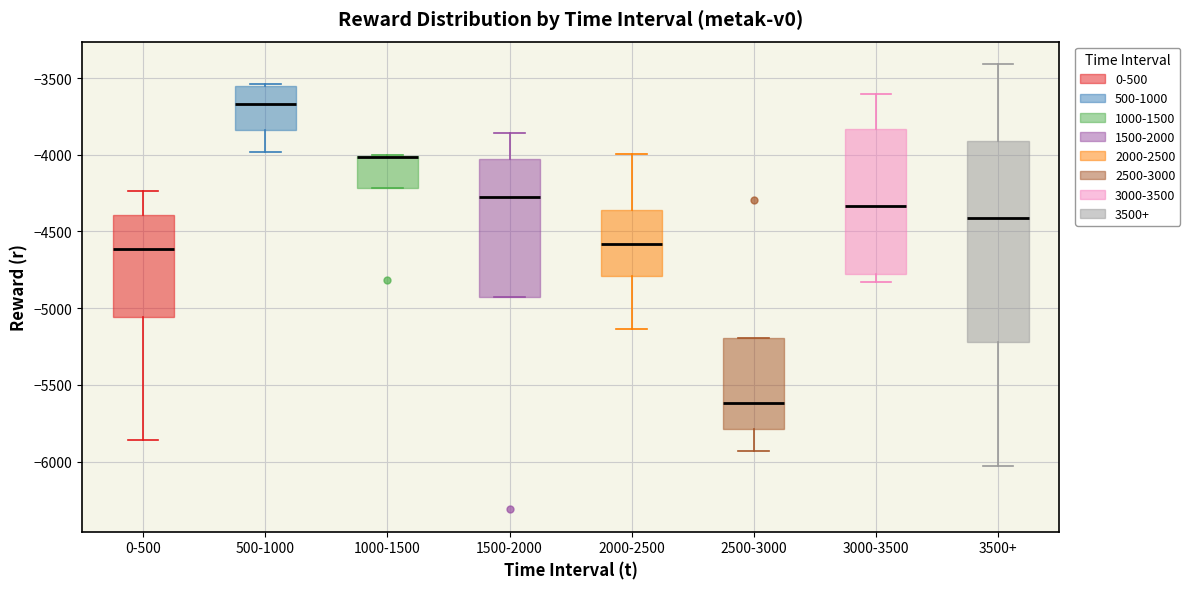

Reading left to right, read every box against the y-axis: the position of its median line, the range the box covers, and the ends of its whiskers. The values are not printed on the chart, so give them approximately, as read against the axis.

0-500: median -4600, box -5050 to -4400, whiskers -5850 to -4250
500-1000: median -3650, box -3850 to -3550, whiskers -4000 to -3550
1000-1500: median -4000 (drawn on the box's upper edge), box -4200 to -4000, whiskers -4200 to -4000
1500-2000: median -4250, box -4950 to -4050, whiskers -4950 to -3850
2000-2500: median -4600, box -4800 to -4350, whiskers -5150 to -4000
2500-3000: median -5600, box -5800 to -5200, whiskers -5950 to -5200
3000-3500: median -4350, box -4800 to -3850, whiskers -4850 to -3600
3500+: median -4400, box -5200 to -3900, whiskers -6050 to -3400